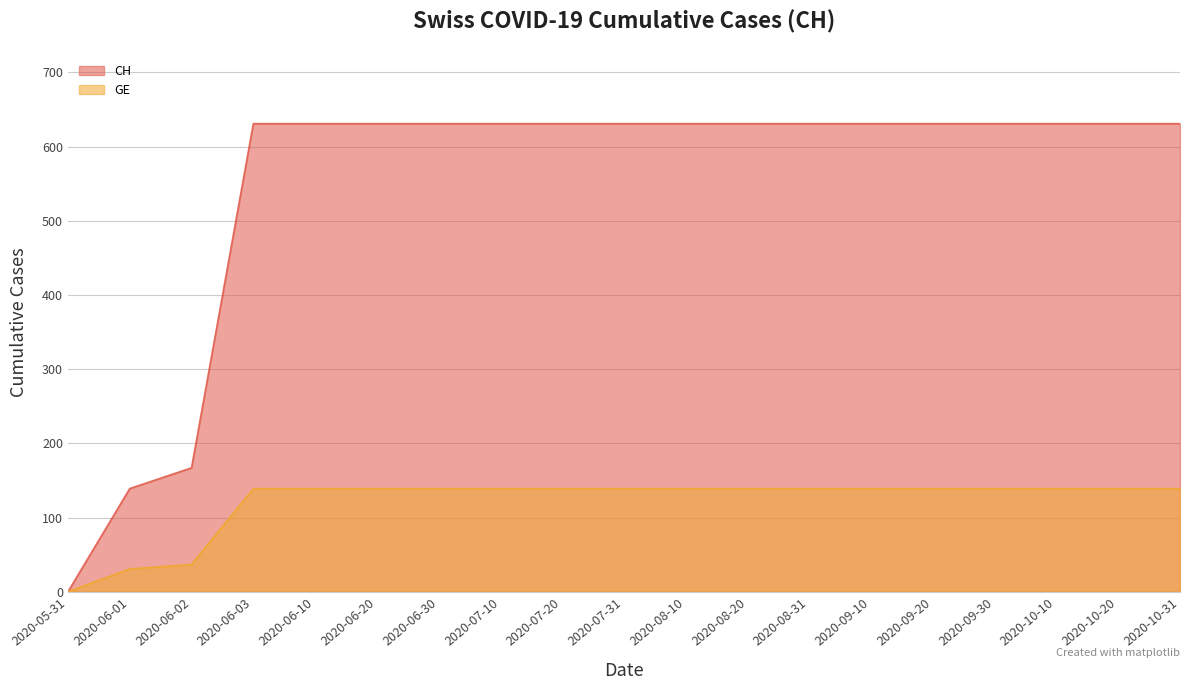

Reading left to right, transcribe all the data shown in this chart.

CH: 0.0	139.0	167.0	631.0	631.0	631.0	631.0	631.0	631.0	631.0	631.0	631.0	631.0	631.0	631.0	631.0	631.0	631.0	631.0
GE: 0.0	30.6	36.7	138.8	138.8	138.8	138.8	138.8	138.8	138.8	138.8	138.8	138.8	138.8	138.8	138.8	138.8	138.8	138.8